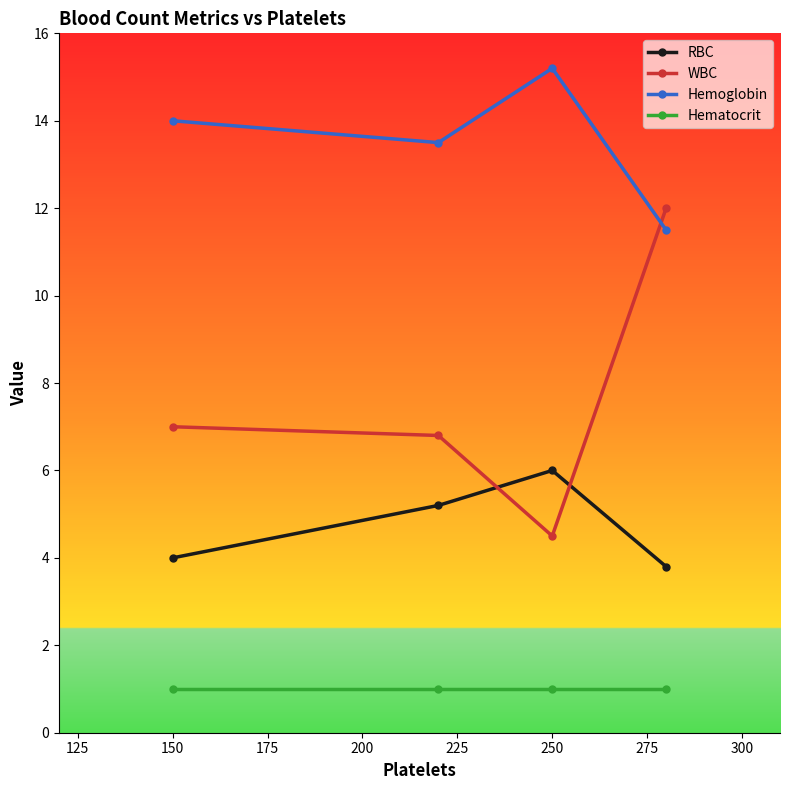

What is the value of the RBC point at the 2nd from the left?

5.2